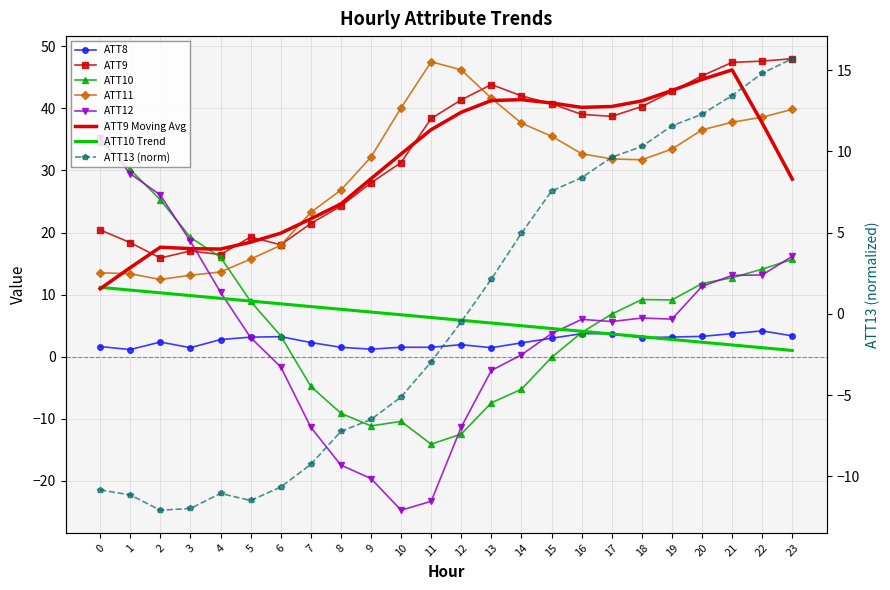

What is the difference between the maximum and second lowest values in the ATT8 series?

2.9